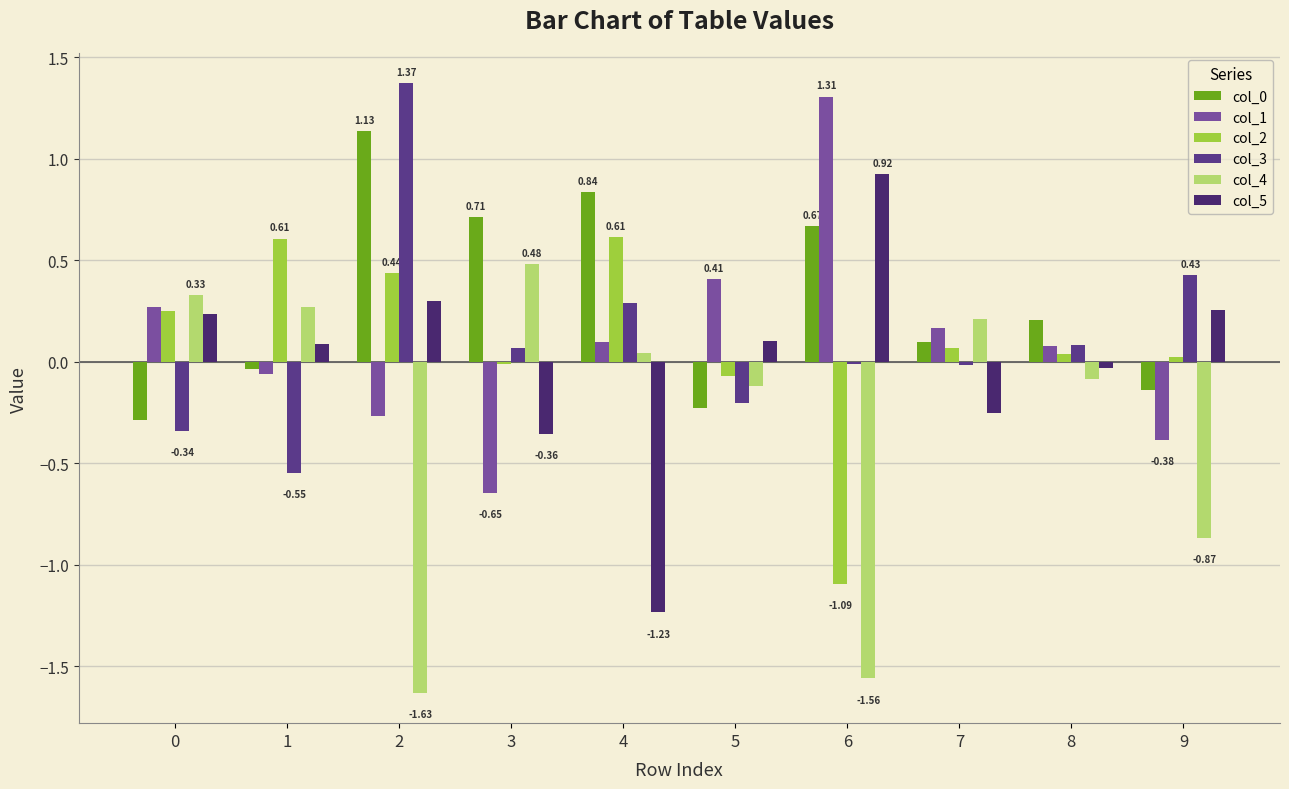

At which label does col_0 reach its peak?

2